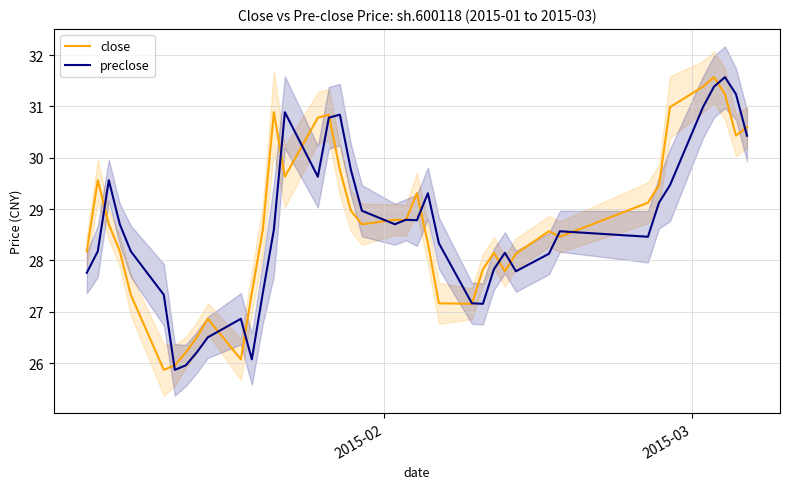

What is the sum of all preclose values?

1145.4